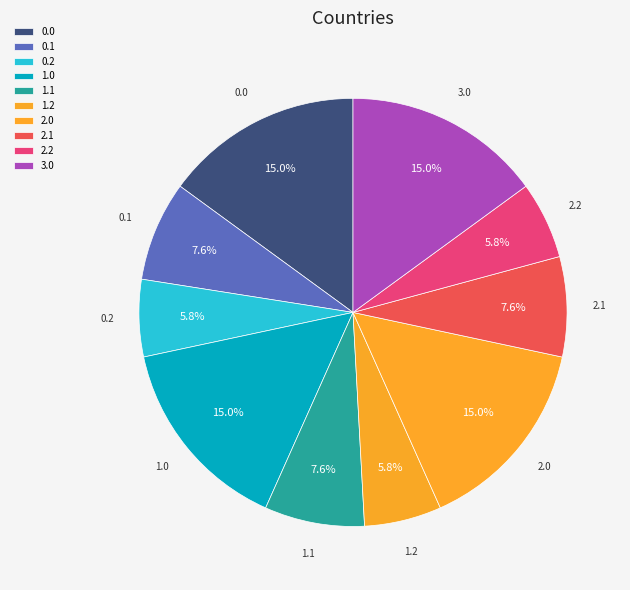

Is there a majority slice in this chart?

No